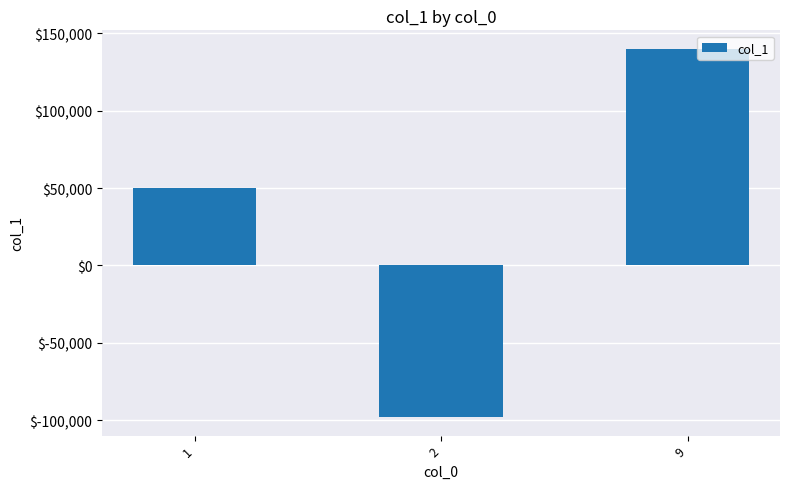

Read the value at 1.

50088.1